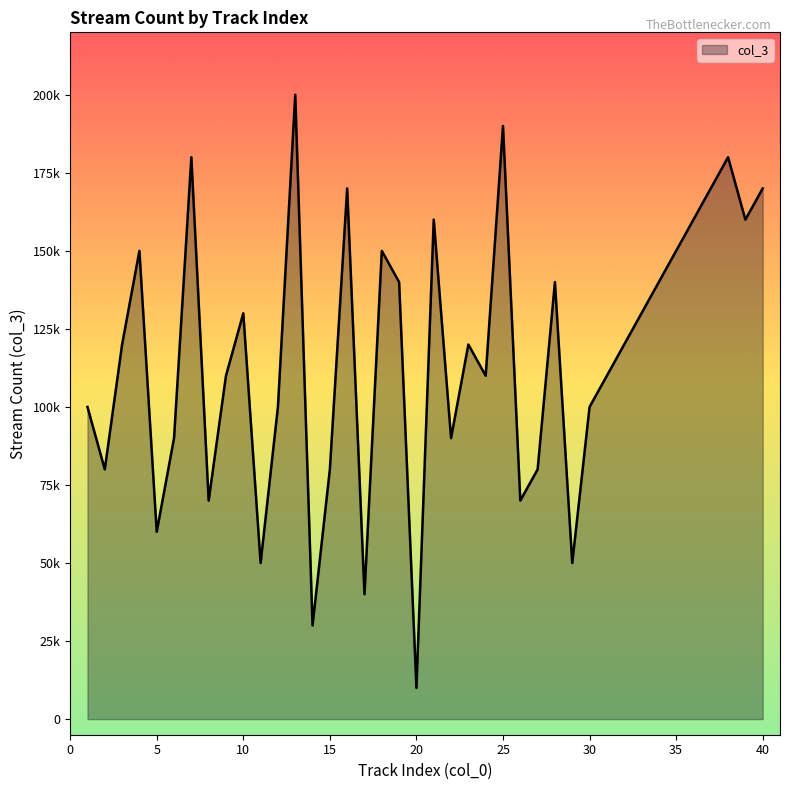

How many interior local peaks (higher than both neighbors) does the data have?

11